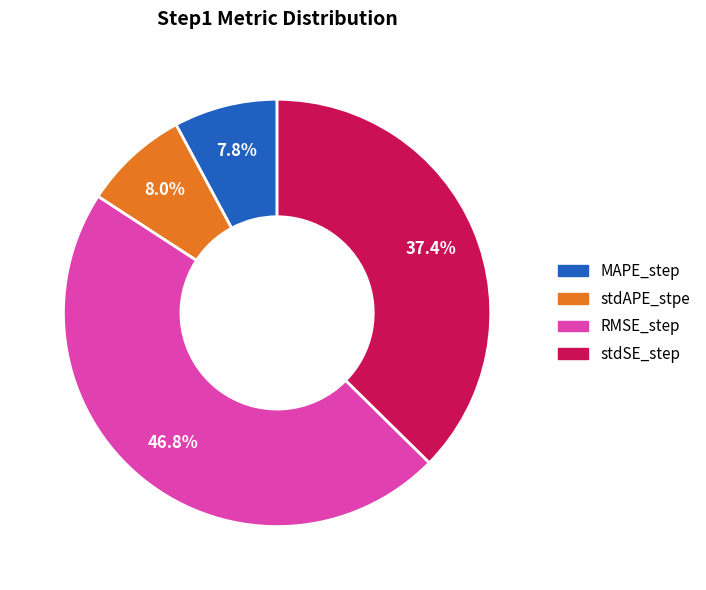

To the nearest percent, what percentage of the pie is stdSE_step?

37%